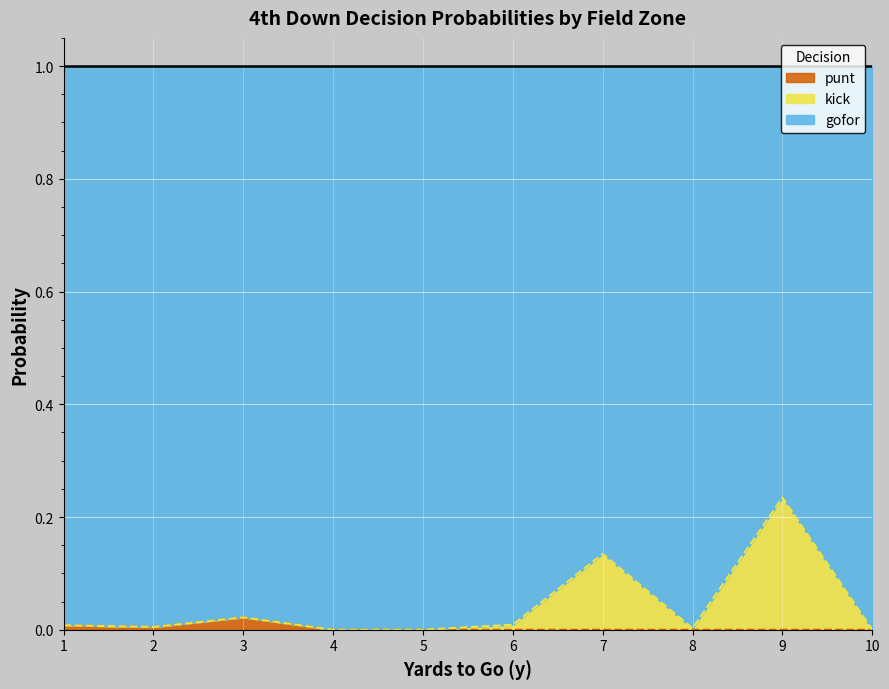

How many interior local peaks does the punt series have?

1